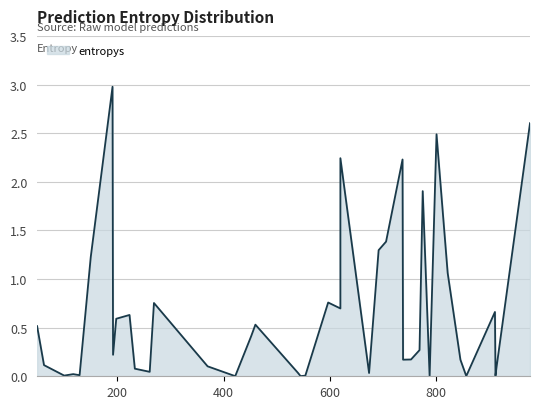

Rank the categories by value from lowest to highest.

422, 788, 545, 857, 912, 554, 100, 129, 117, 674, 540, 261, 233, 914, 370, 62, 846, 738, 753, 192, 769, 452, 49, 460, 198, 223, 911, 620, 269, 597, 822, 150, 692, 706, 775, 737, 620, 801, 977, 191